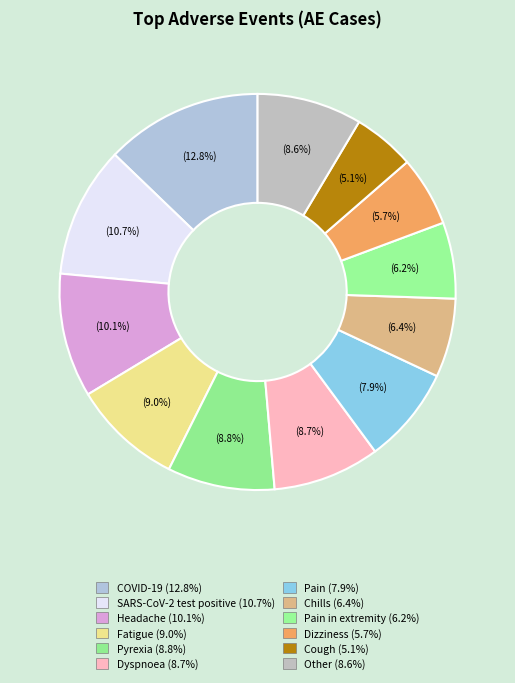

Is there any slice that represents more than half of the pie?

No